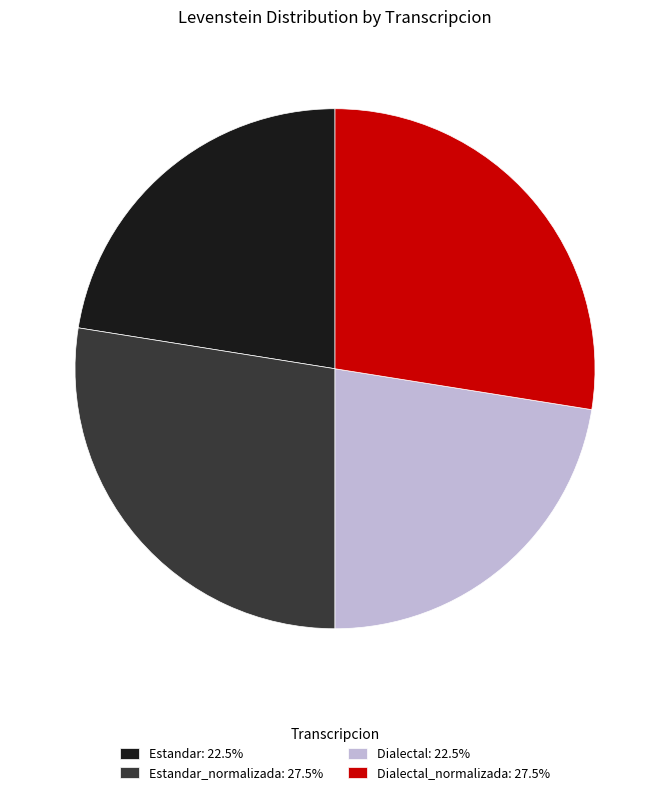

Does Dialectal_normalizada: 27.5% account for over 50% of the chart?

No